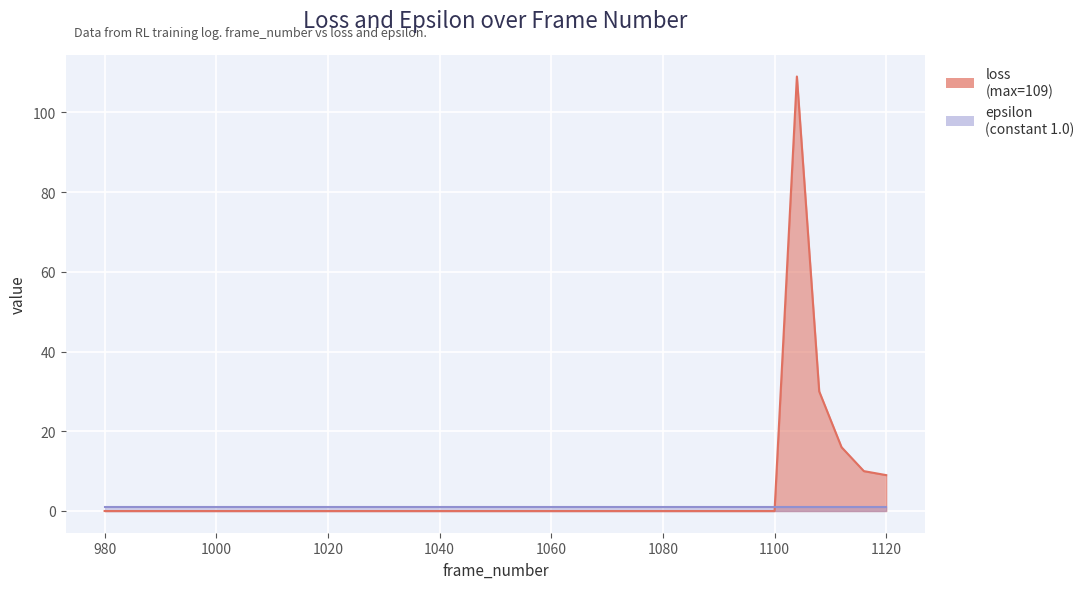

How many points are higher than both their immediate neighbors (excluding endpoints)?

1